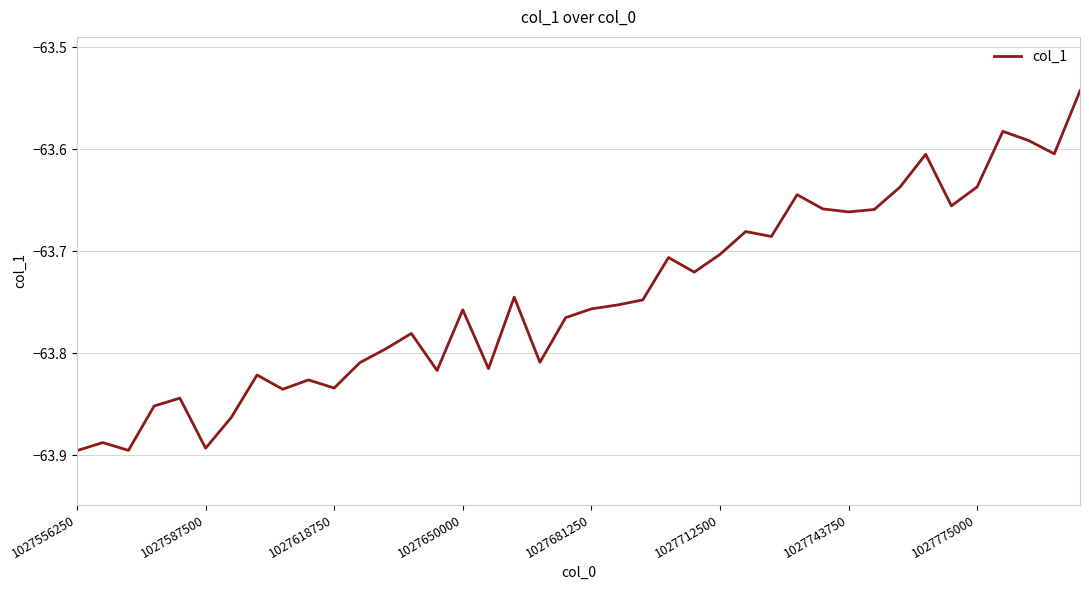

What is the difference between the maximum and minimum values?

0.4